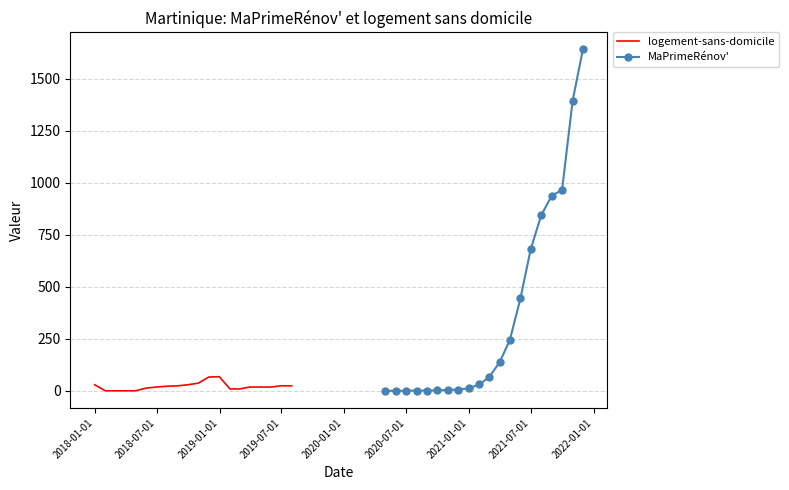

What is the highest value of the logement-sans-domicile series?

68